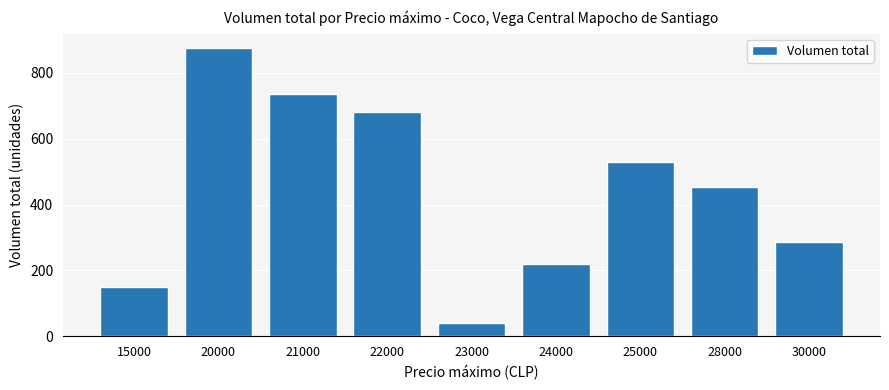

Reading left to right, extract all data points from this chart.

150	875	735	680	40	220	530	454	285